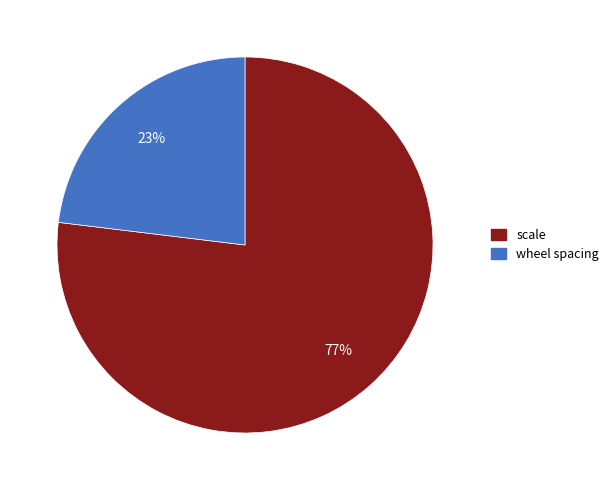

Which category has the biggest portion of the pie?

scale